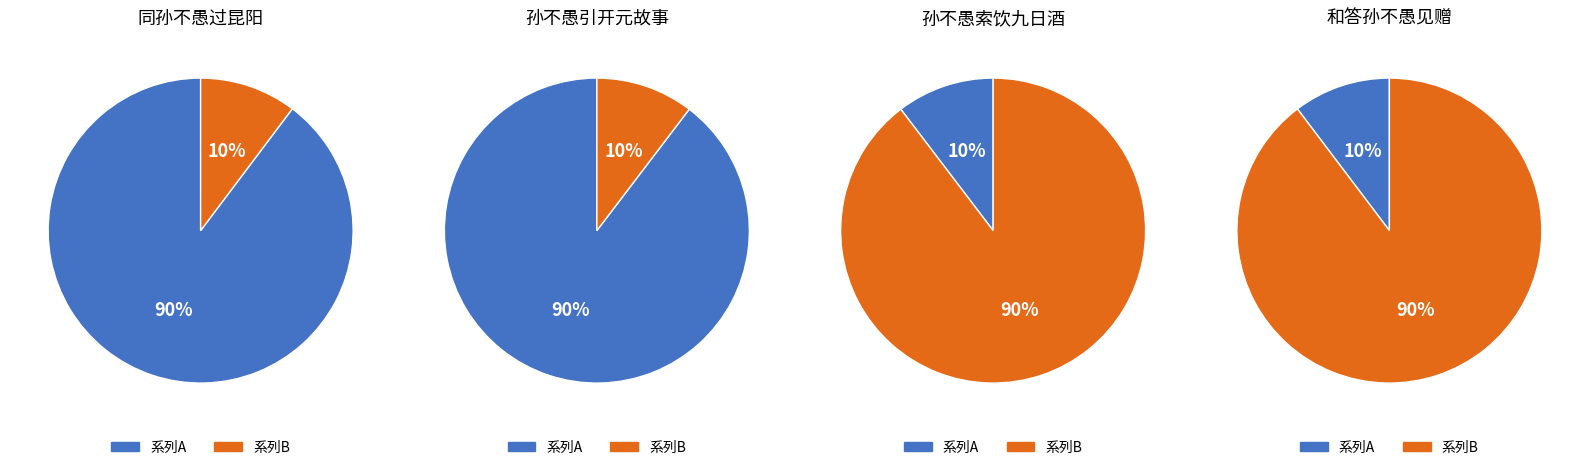

The 同孙不愚过昆阳 slice represents 5% of the pie. True or false?

False